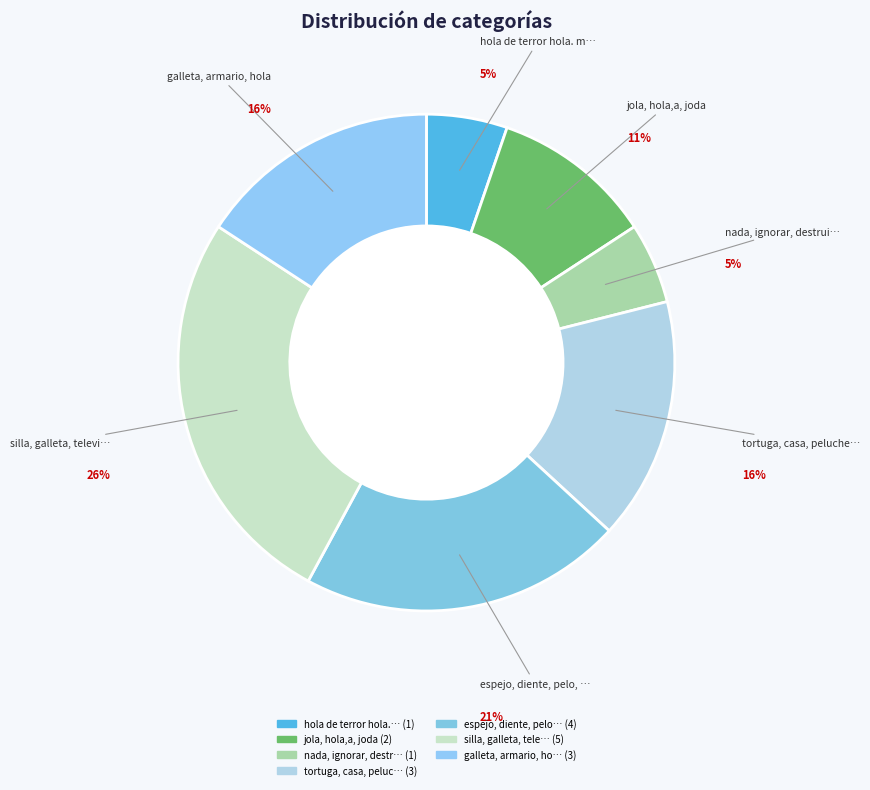

Rank the categories by value from lowest to highest.

hola de terror hola. malo. adicto., nada, ignorar, destruir, coincidir, jola, hola,a, joda, tortuga, casa, peluche, lámpara, galleta, armario, hola, espejo, diente, pelo, cable, silla, galleta, televisión, armario